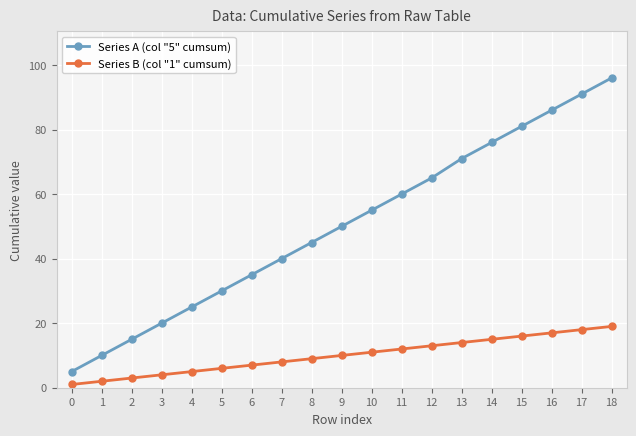

True or false: Series B (col "1" cumsum) and Series A (col "5" cumsum) intersect in this chart.

False